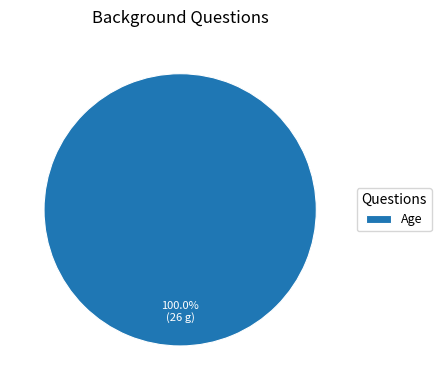

Does Age account for over 50% of the chart?

Yes